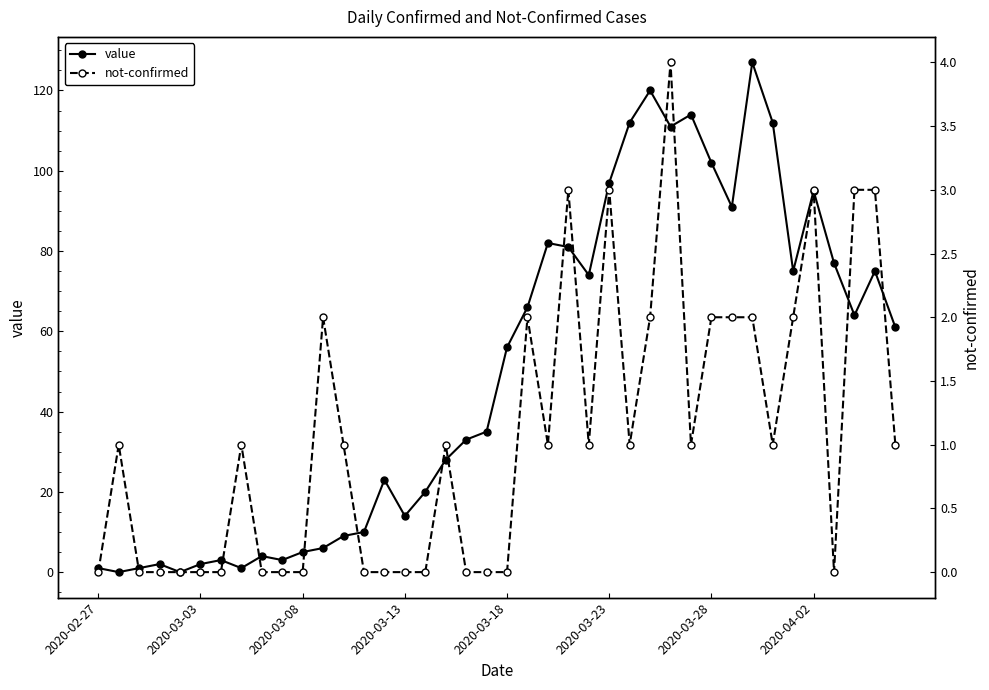

How many data points in value are less than 56?

20